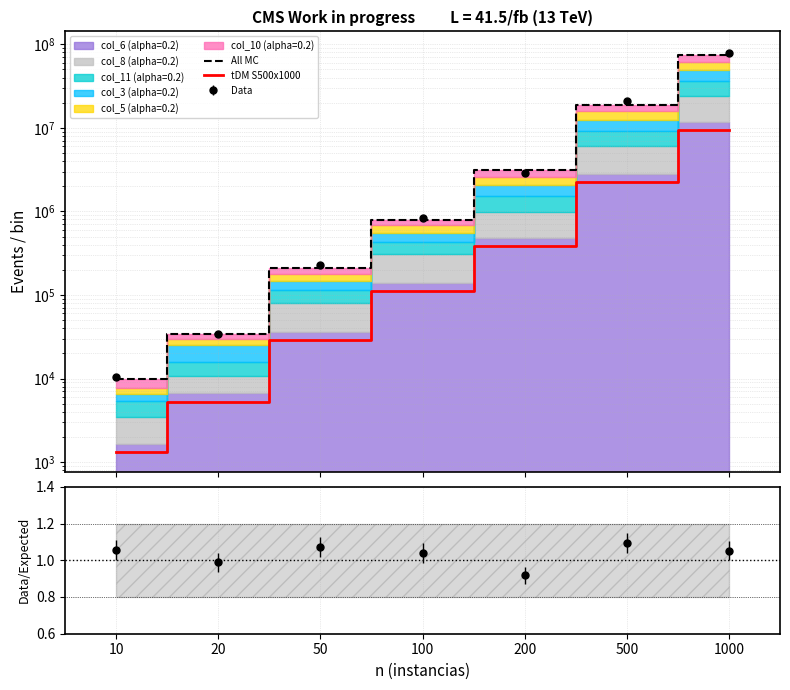

What is the total value across all series at 100?

911272.6